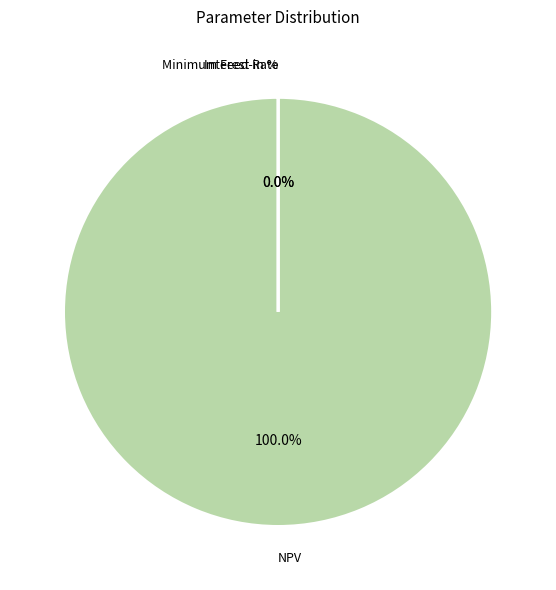

Which category accounts for the majority?

NPV